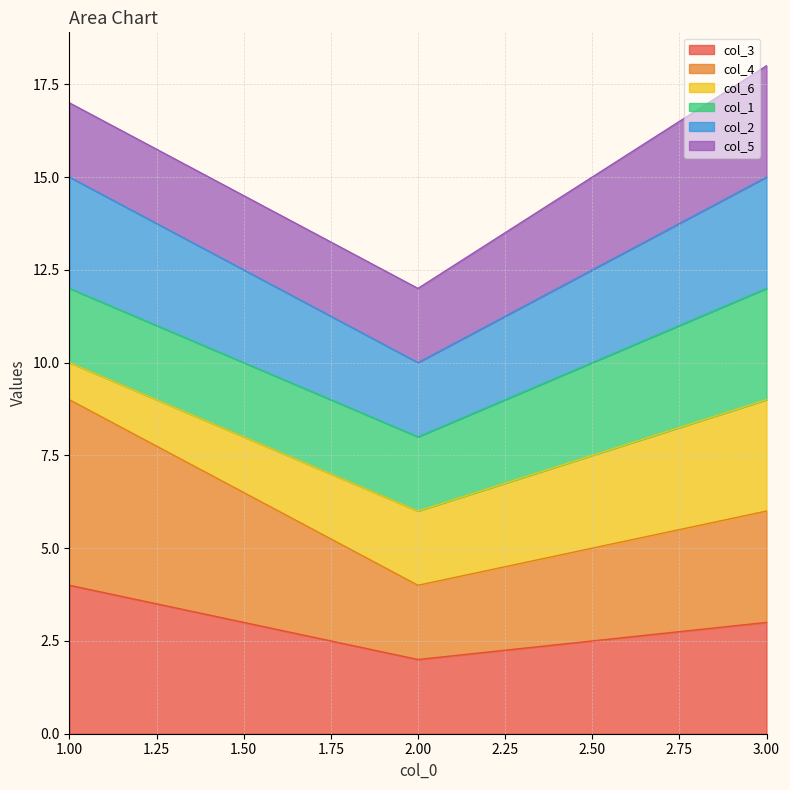

How many values in the col_4 series exceed 6?

1